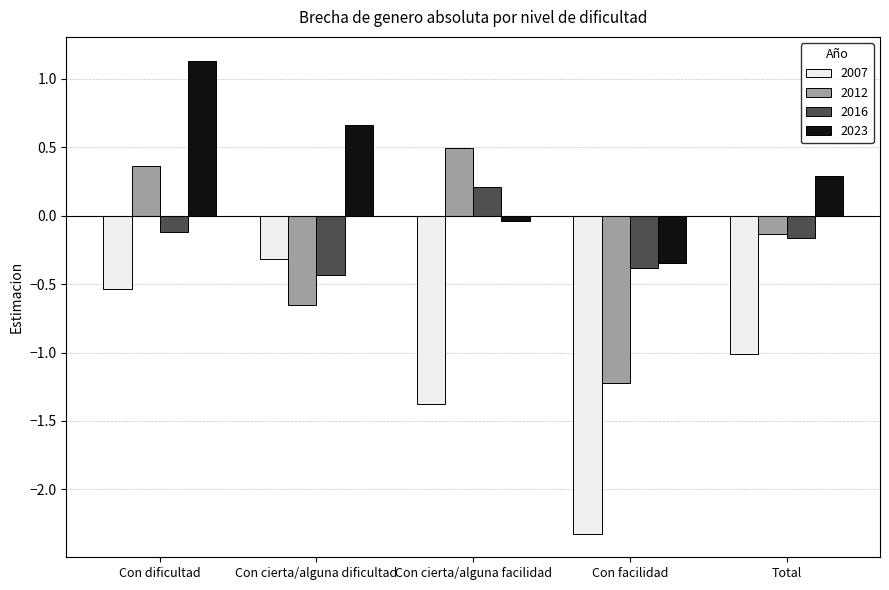

Rank the categories by 2012 value from highest to lowest.

Con cierta/alguna facilidad, Con dificultad, Total, Con cierta/alguna dificultad, Con facilidad